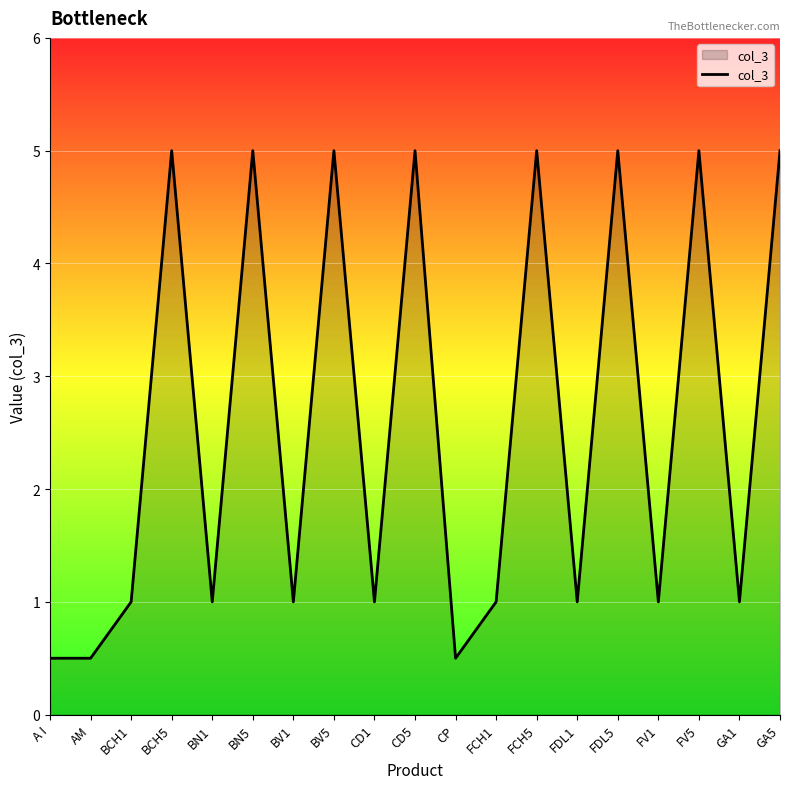

What is the smallest value displayed?

0.5